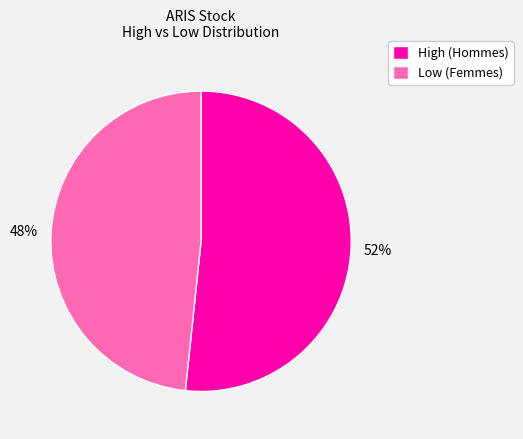

To the nearest percent, what portion does High (Hommes) represent?

52%